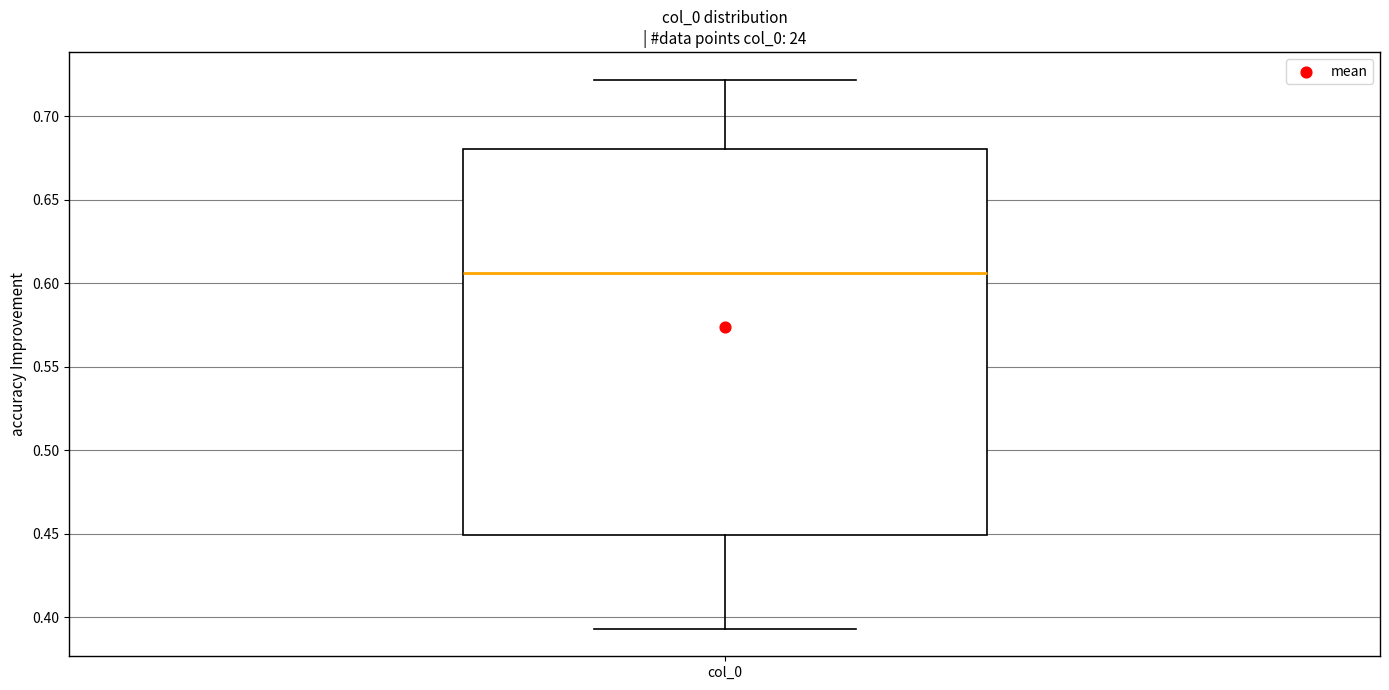

Where does the median line of the box for col_0 sit on the y-axis? The values are not printed on the chart, so give them approximately, as read against the axis.

0.605